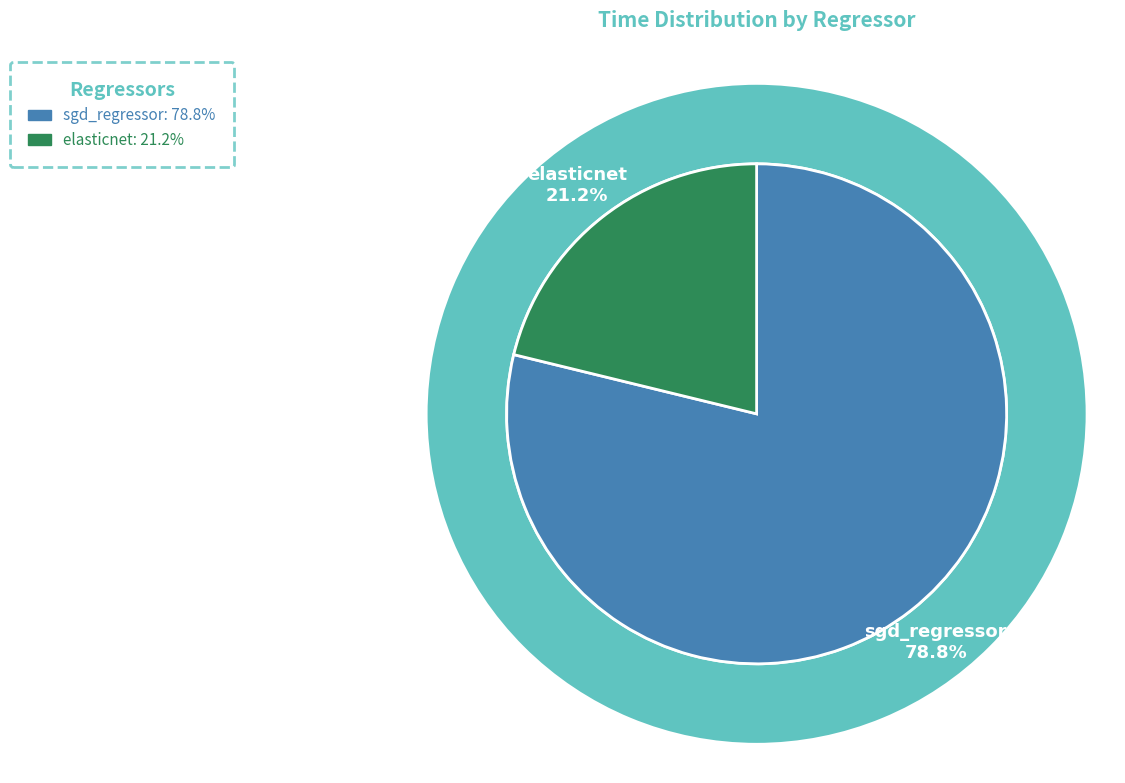

What percentage is the elasticnet slice, to the nearest percent?

21%